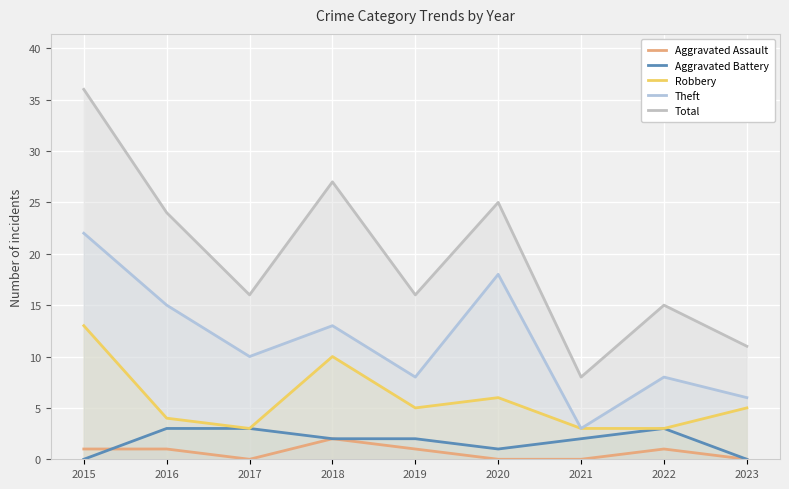

In Total, how many points are lower than both neighbors (excluding endpoints)?

3